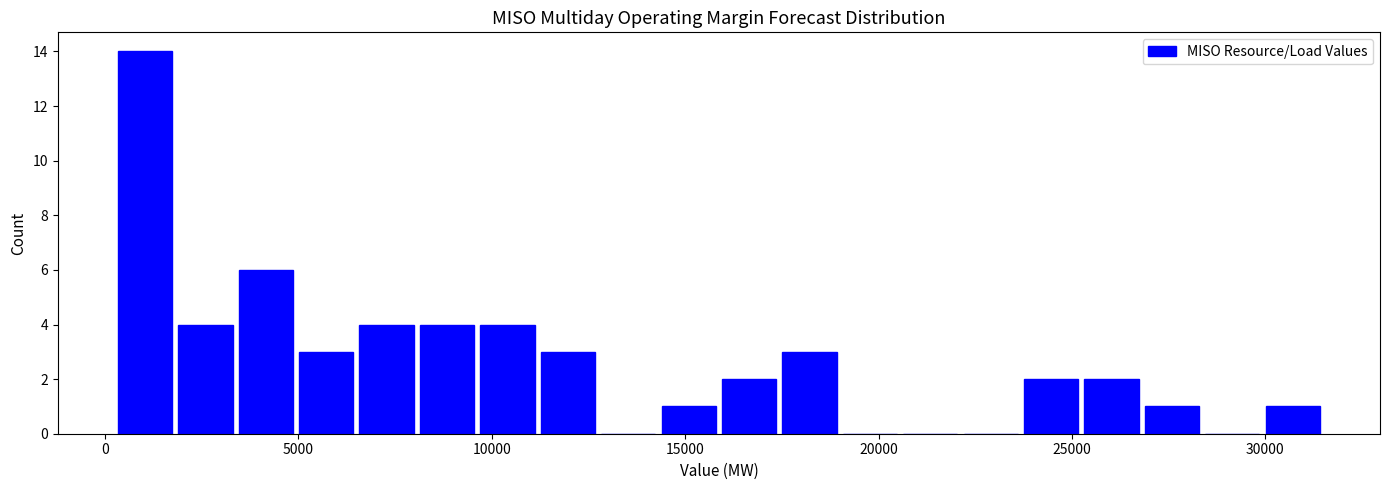

Read against the x-axis, roughly where is the centre of the tallest bar?

1000